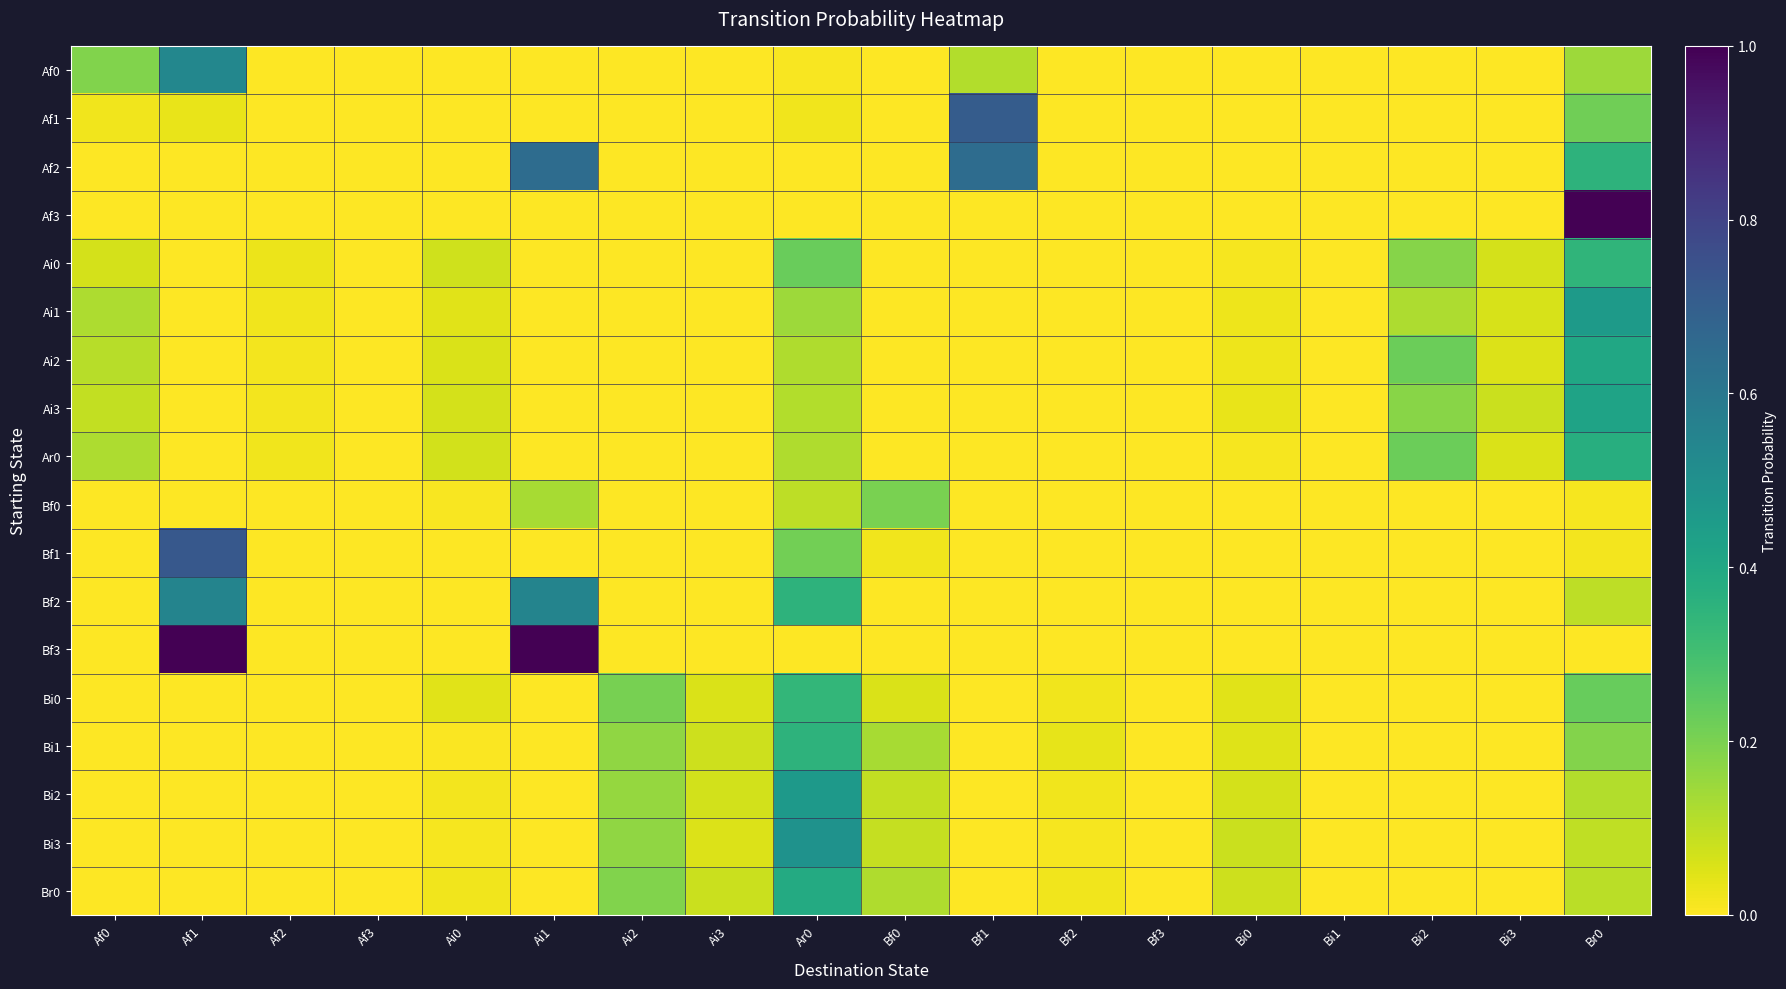

Reading left to right, what are all the values shown in this chart?

Af0: Af0=0.2	Af1=0.5	Af2=0.0	Af3=0.0	Ai0=0.0	Ai1=0.0	Ai2=0.0	Ai3=0.0	Ar0=0.0	Bf0=0.0	Bf1=0.1	Bf2=0.0	Bf3=0.0	Bi0=0.0	Bi1=0.0	Bi2=0.0	Bi3=0.0	Br0=0.1
Af1: Af0=0.0	Af1=0.0	Af2=0.0	Af3=0.0	Ai0=0.0	Ai1=0.0	Ai2=0.0	Ai3=0.0	Ar0=0.0	Bf0=0.0	Bf1=0.7	Bf2=0.0	Bf3=0.0	Bi0=0.0	Bi1=0.0	Bi2=0.0	Bi3=0.0	Br0=0.2
Af2: Af0=0.0	Af1=0.0	Af2=0.0	Af3=0.0	Ai0=0.0	Ai1=0.6	Ai2=0.0	Ai3=0.0	Ar0=0.0	Bf0=0.0	Bf1=0.6	Bf2=0.0	Bf3=0.0	Bi0=0.0	Bi1=0.0	Bi2=0.0	Bi3=0.0	Br0=0.4
Af3: Af0=0.0	Af1=0.0	Af2=0.0	Af3=0.0	Ai0=0.0	Ai1=0.0	Ai2=0.0	Ai3=0.0	Ar0=0.0	Bf0=0.0	Bf1=0.0	Bf2=0.0	Bf3=0.0	Bi0=0.0	Bi1=0.0	Bi2=0.0	Bi3=0.0	Br0=1.0
Ai0: Af0=0.1	Af1=0.0	Af2=0.0	Af3=0.0	Ai0=0.1	Ai1=0.0	Ai2=0.0	Ai3=0.0	Ar0=0.2	Bf0=0.0	Bf1=0.0	Bf2=0.0	Bf3=0.0	Bi0=0.0	Bi1=0.0	Bi2=0.2	Bi3=0.1	Br0=0.3
Ai1: Af0=0.1	Af1=0.0	Af2=0.0	Af3=0.0	Ai0=0.0	Ai1=0.0	Ai2=0.0	Ai3=0.0	Ar0=0.1	Bf0=0.0	Bf1=0.0	Bf2=0.0	Bf3=0.0	Bi0=0.0	Bi1=0.0	Bi2=0.1	Bi3=0.1	Br0=0.5
Ai2: Af0=0.1	Af1=0.0	Af2=0.0	Af3=0.0	Ai0=0.1	Ai1=0.0	Ai2=0.0	Ai3=0.0	Ar0=0.1	Bf0=0.0	Bf1=0.0	Bf2=0.0	Bf3=0.0	Bi0=0.0	Bi1=0.0	Bi2=0.2	Bi3=0.1	Br0=0.4
Ai3: Af0=0.1	Af1=0.0	Af2=0.0	Af3=0.0	Ai0=0.1	Ai1=0.0	Ai2=0.0	Ai3=0.0	Ar0=0.1	Bf0=0.0	Bf1=0.0	Bf2=0.0	Bf3=0.0	Bi0=0.0	Bi1=0.0	Bi2=0.2	Bi3=0.1	Br0=0.4
Ar0: Af0=0.1	Af1=0.0	Af2=0.0	Af3=0.0	Ai0=0.1	Ai1=0.0	Ai2=0.0	Ai3=0.0	Ar0=0.1	Bf0=0.0	Bf1=0.0	Bf2=0.0	Bf3=0.0	Bi0=0.0	Bi1=0.0	Bi2=0.2	Bi3=0.1	Br0=0.4
Bf0: Af0=0.0	Af1=0.0	Af2=0.0	Af3=0.0	Ai0=0.0	Ai1=0.1	Ai2=0.0	Ai3=0.0	Ar0=0.1	Bf0=0.2	Bf1=0.0	Bf2=0.0	Bf3=0.0	Bi0=0.0	Bi1=0.0	Bi2=0.0	Bi3=0.0	Br0=0.0
Bf1: Af0=0.0	Af1=0.7	Af2=0.0	Af3=0.0	Ai0=0.0	Ai1=0.0	Ai2=0.0	Ai3=0.0	Ar0=0.2	Bf0=0.0	Bf1=0.0	Bf2=0.0	Bf3=0.0	Bi0=0.0	Bi1=0.0	Bi2=0.0	Bi3=0.0	Br0=0.0
Bf2: Af0=0.0	Af1=0.5	Af2=0.0	Af3=0.0	Ai0=0.0	Ai1=0.5	Ai2=0.0	Ai3=0.0	Ar0=0.4	Bf0=0.0	Bf1=0.0	Bf2=0.0	Bf3=0.0	Bi0=0.0	Bi1=0.0	Bi2=0.0	Bi3=0.0	Br0=0.1
Bf3: Af0=0.0	Af1=1.0	Af2=0.0	Af3=0.0	Ai0=0.0	Ai1=1.0	Ai2=0.0	Ai3=0.0	Ar0=0.0	Bf0=0.0	Bf1=0.0	Bf2=0.0	Bf3=0.0	Bi0=0.0	Bi1=0.0	Bi2=0.0	Bi3=0.0	Br0=0.0
Bi0: Af0=0.0	Af1=0.0	Af2=0.0	Af3=0.0	Ai0=0.0	Ai1=0.0	Ai2=0.2	Ai3=0.1	Ar0=0.3	Bf0=0.1	Bf1=0.0	Bf2=0.0	Bf3=0.0	Bi0=0.0	Bi1=0.0	Bi2=0.0	Bi3=0.0	Br0=0.2
Bi1: Af0=0.0	Af1=0.0	Af2=0.0	Af3=0.0	Ai0=0.0	Ai1=0.0	Ai2=0.2	Ai3=0.1	Ar0=0.4	Bf0=0.1	Bf1=0.0	Bf2=0.0	Bf3=0.0	Bi0=0.1	Bi1=0.0	Bi2=0.0	Bi3=0.0	Br0=0.2
Bi2: Af0=0.0	Af1=0.0	Af2=0.0	Af3=0.0	Ai0=0.0	Ai1=0.0	Ai2=0.2	Ai3=0.1	Ar0=0.5	Bf0=0.1	Bf1=0.0	Bf2=0.0	Bf3=0.0	Bi0=0.1	Bi1=0.0	Bi2=0.0	Bi3=0.0	Br0=0.1
Bi3: Af0=0.0	Af1=0.0	Af2=0.0	Af3=0.0	Ai0=0.0	Ai1=0.0	Ai2=0.2	Ai3=0.1	Ar0=0.5	Bf0=0.1	Bf1=0.0	Bf2=0.0	Bf3=0.0	Bi0=0.1	Bi1=0.0	Bi2=0.0	Bi3=0.0	Br0=0.1
Br0: Af0=0.0	Af1=0.0	Af2=0.0	Af3=0.0	Ai0=0.0	Ai1=0.0	Ai2=0.2	Ai3=0.1	Ar0=0.4	Bf0=0.1	Bf1=0.0	Bf2=0.0	Bf3=0.0	Bi0=0.1	Bi1=0.0	Bi2=0.0	Bi3=0.0	Br0=0.1